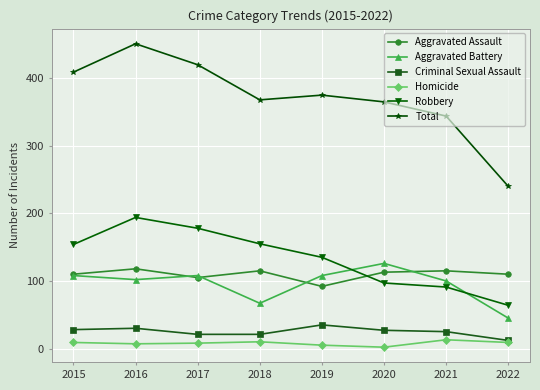

At 2021, list the series in order from largest to smallest.

Total, Aggravated Assault, Aggravated Battery, Robbery, Criminal Sexual Assault, Homicide